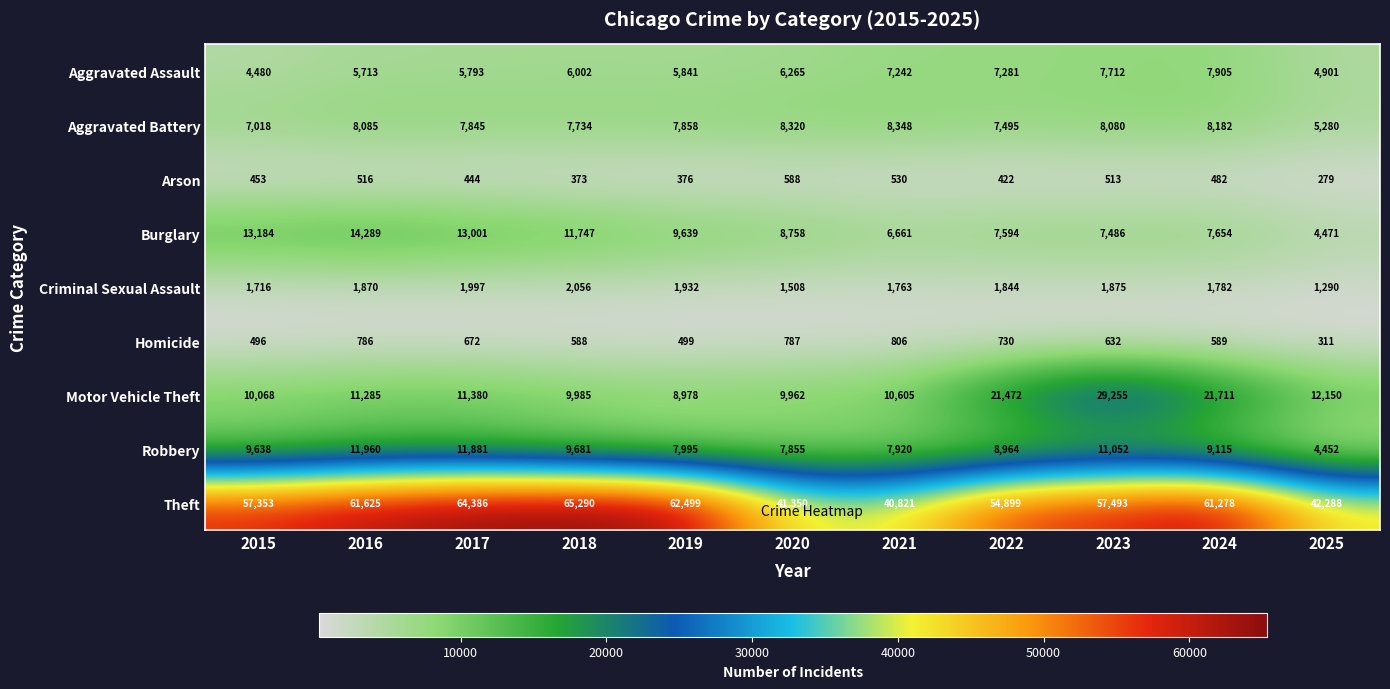

What value does the Aggravated Assault series have at 2021, to the nearest 10?

7240